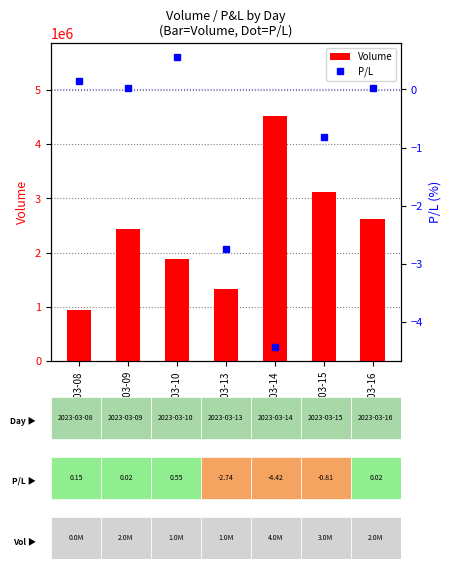

Between 2023-03-08 and 2023-03-15, which series saw the biggest shift?

Volume